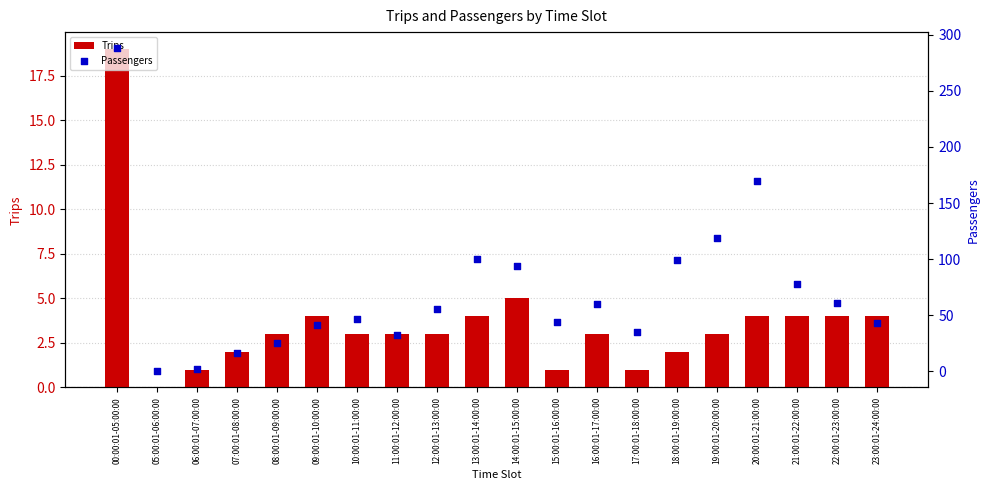

Which series reaches the maximum Y coordinate?

Passengers